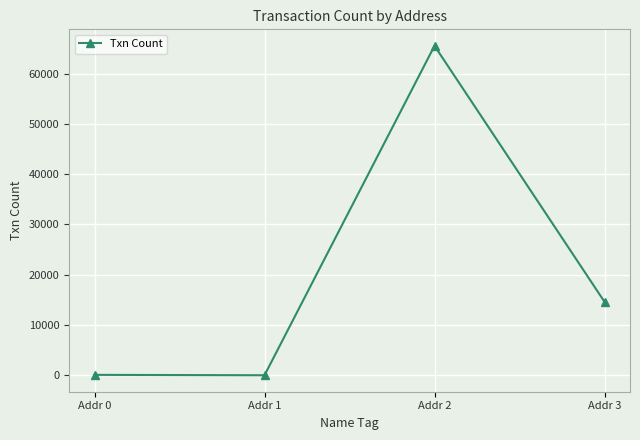

Approximately how many times larger is the value at Addr 2 compared to Addr 3?

4.5